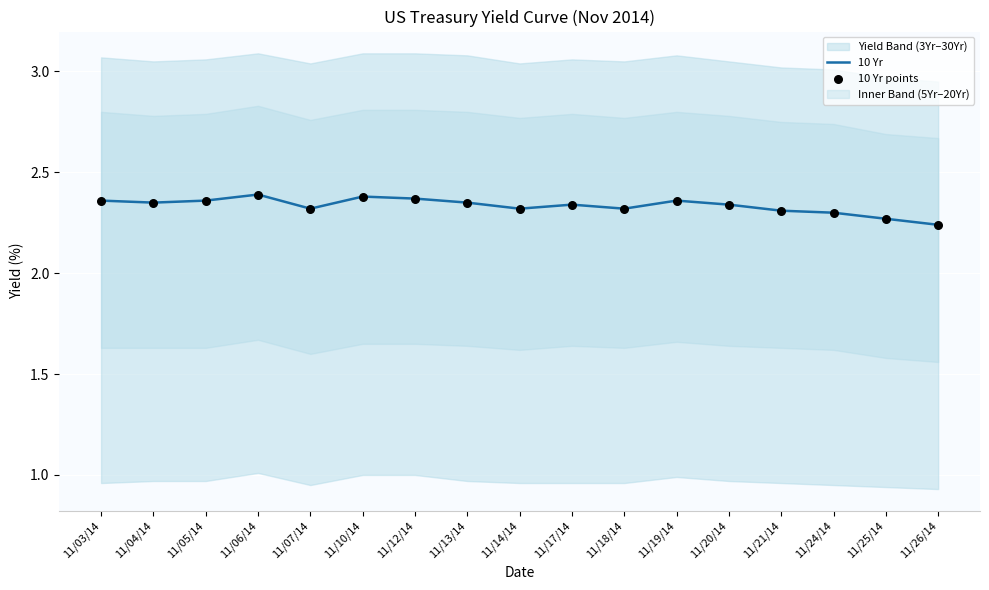

The value of 10 Yr at 11/05/14 is 1.6. True or false?

False